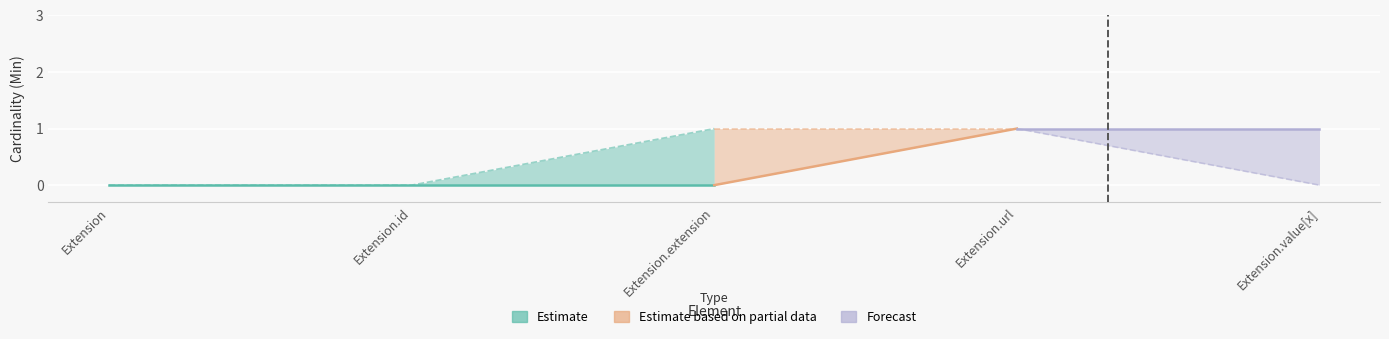

Rank the categories by Min value from lowest to highest.

Extension, Extension.id, Extension.extension, Extension.url, Extension.value[x]